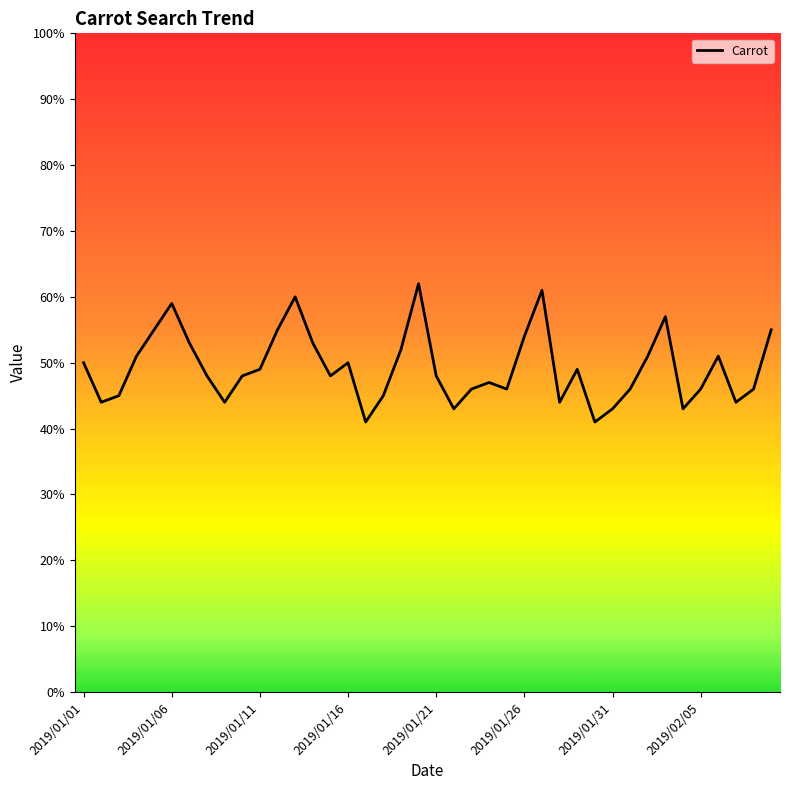

What is the difference between the maximum and minimum values?

21